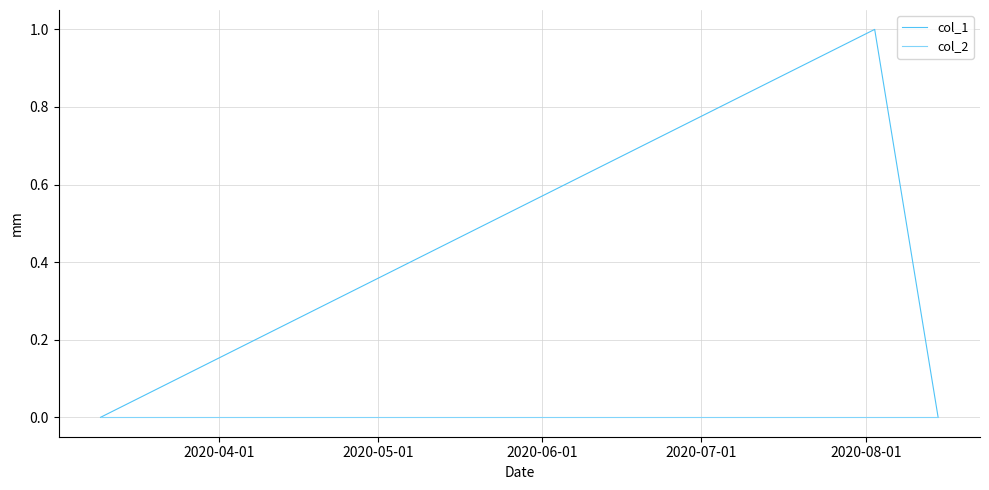

Which series has the largest total across all categories?

col_1